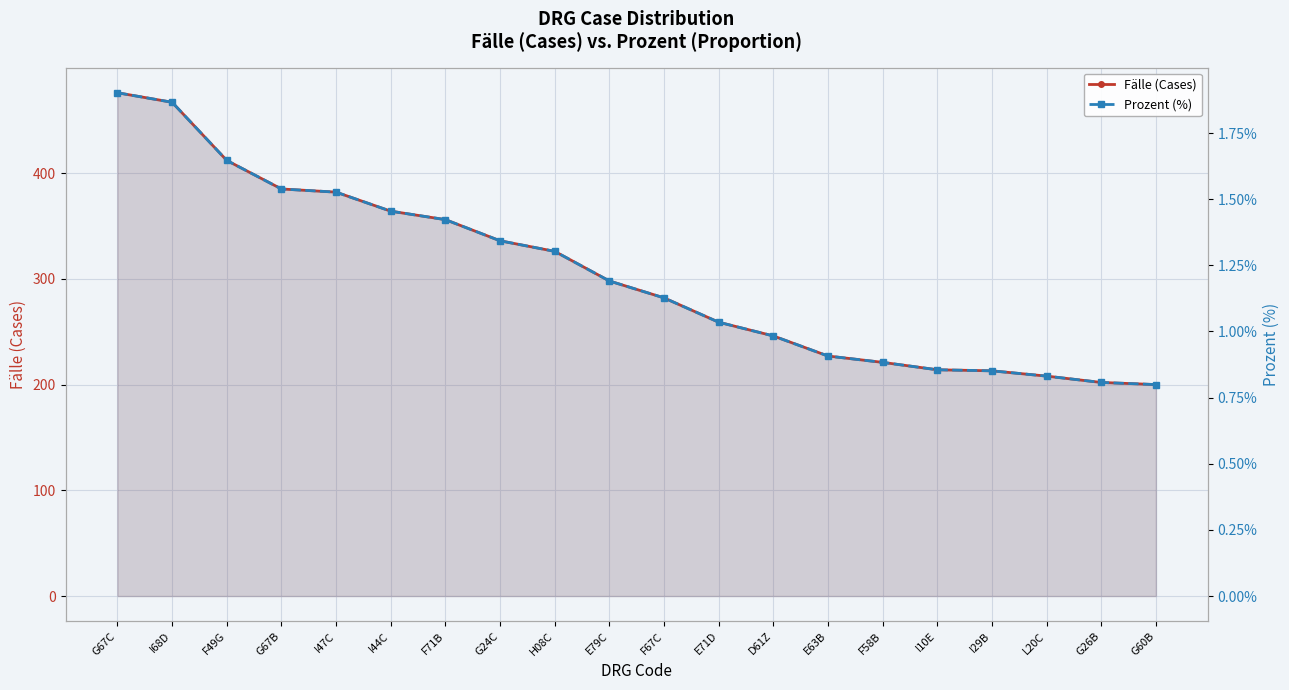

What is the sum of the Fälle (Cases) values at F67C and I29B?

495.0